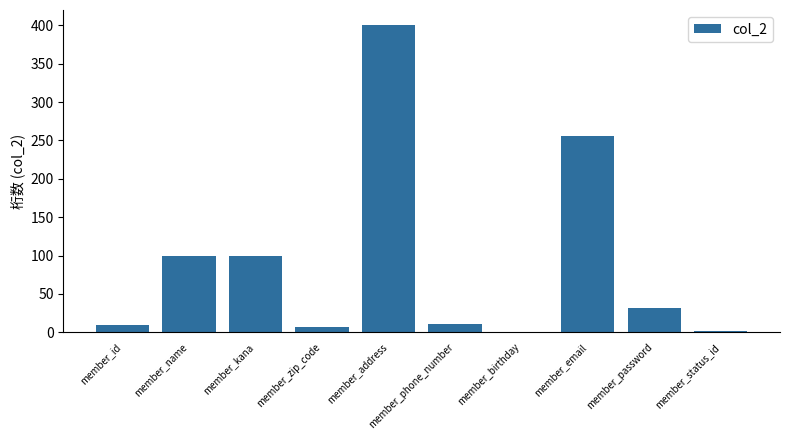

Count the number of data series in this chart.

1